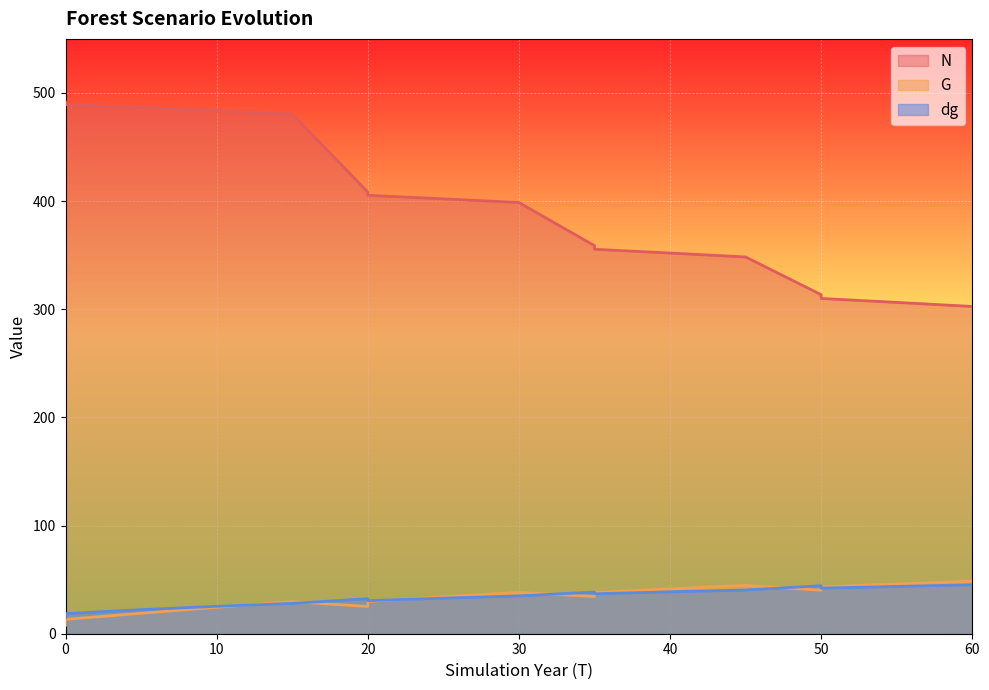

True or false: G and N intersect in this chart.

False